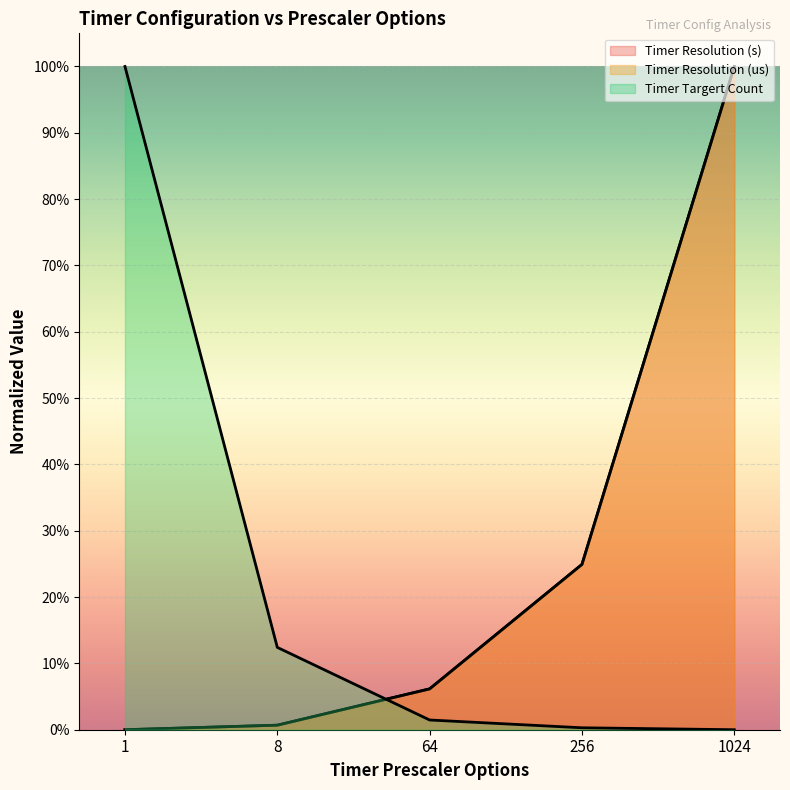

Between which two adjacent categories do Timer Resolution (us) and Timer Targert Count first intersect?

8 and 64